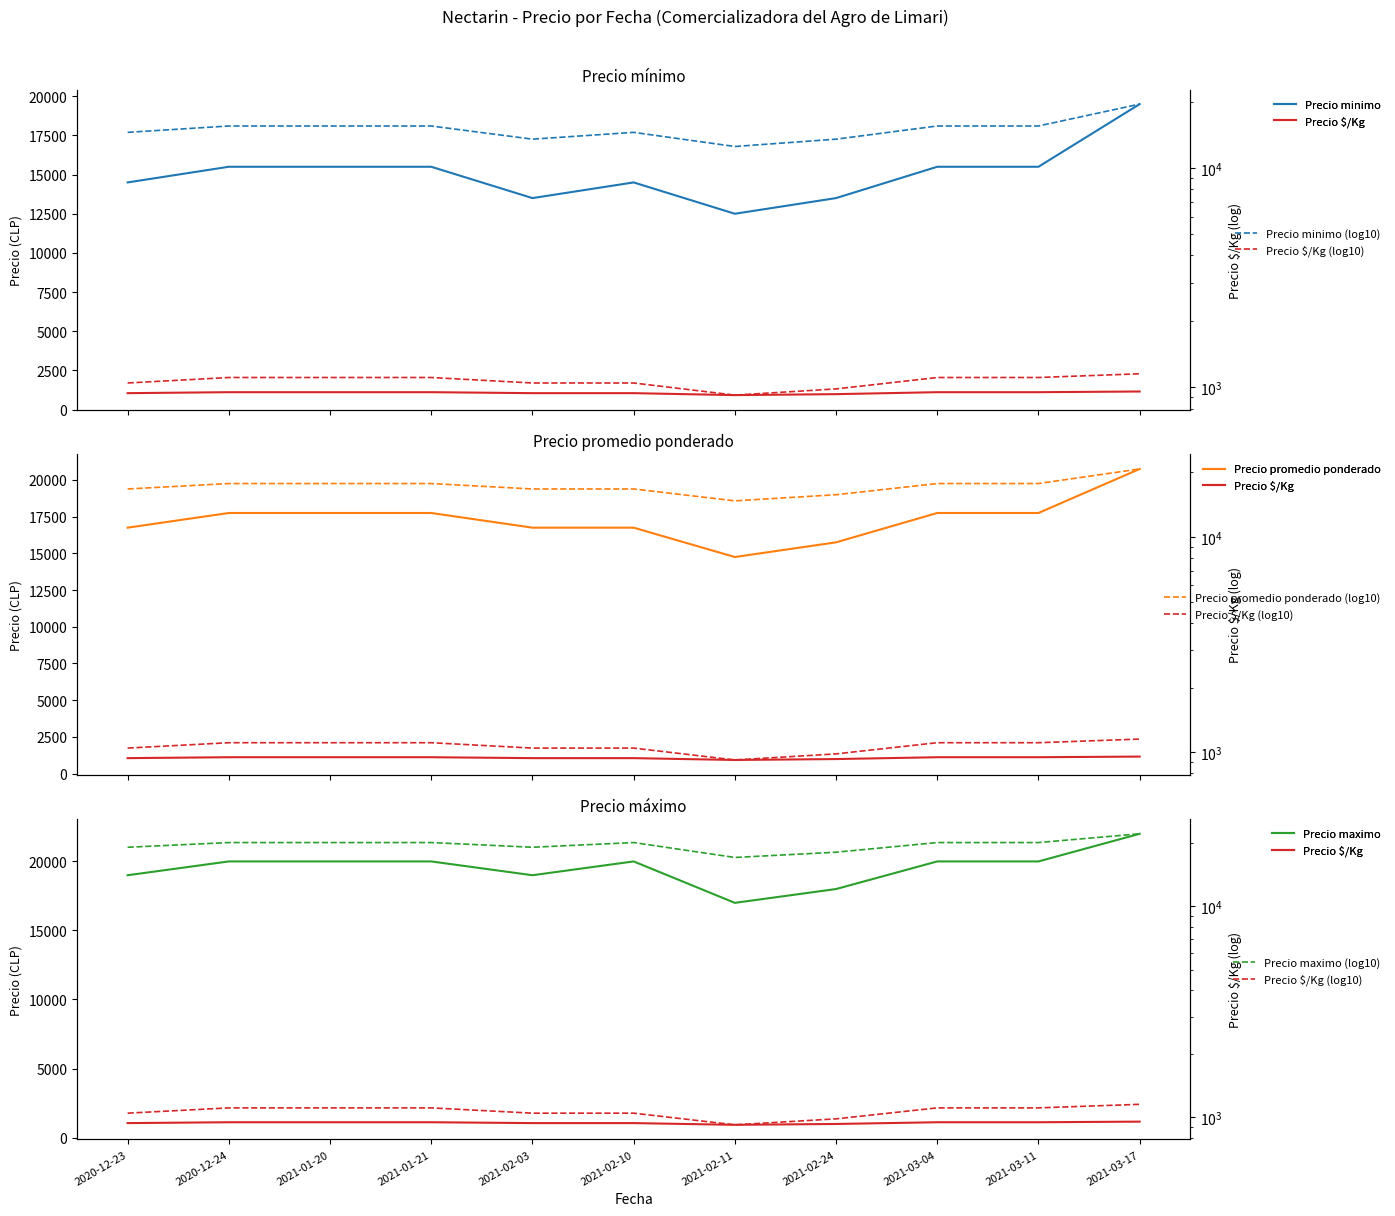

Reading left to right, list all the values displayed in this chart.

Precio minimo: 14500	15500	15500	15500	13500	14500	12500	13500	15500	15500	19500
Precio maximo: 19000	20000	20000	20000	19000	20000	17000	18000	20000	20000	22000
Precio promedio ponderado: 16750	17750	17750	17750	16750	16750	14750	15750	17750	17750	20750
Precio $/Kg: 1047	1109	1109	1109	1047	1047	922	984	1109	1109	1153